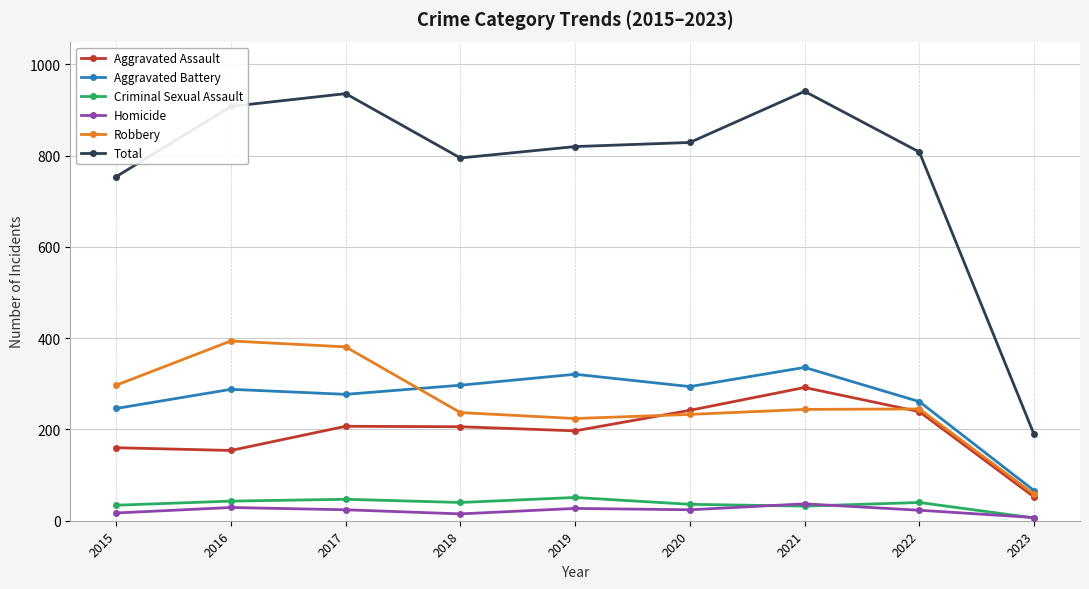

True or false: Total has a value of 941 at 2021.

True